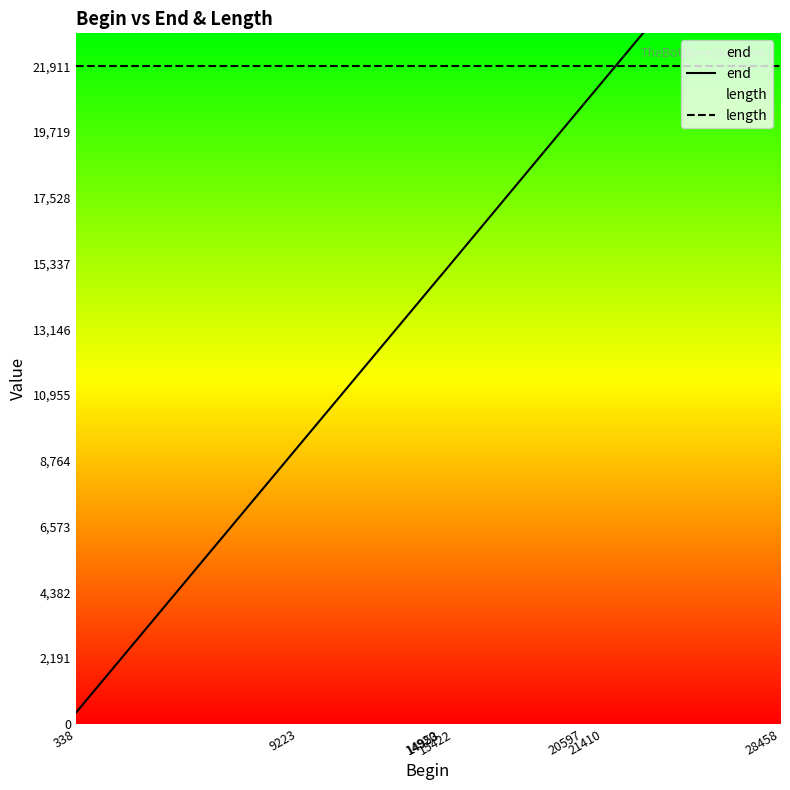

Rank the series by their average value, from lowest to highest.

end, length